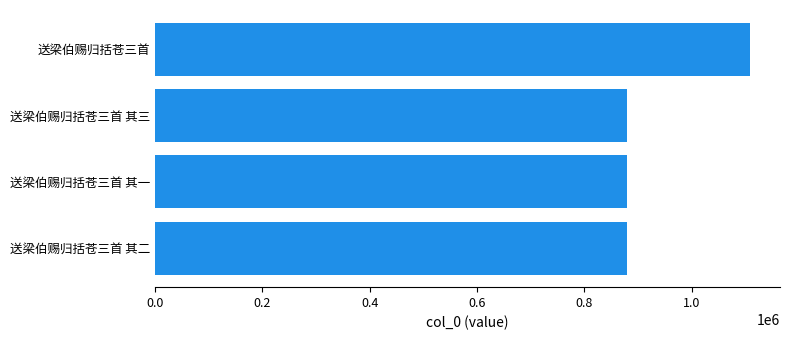

What is the approximate value at 送梁伯赐归括苍三首 其三?

880231